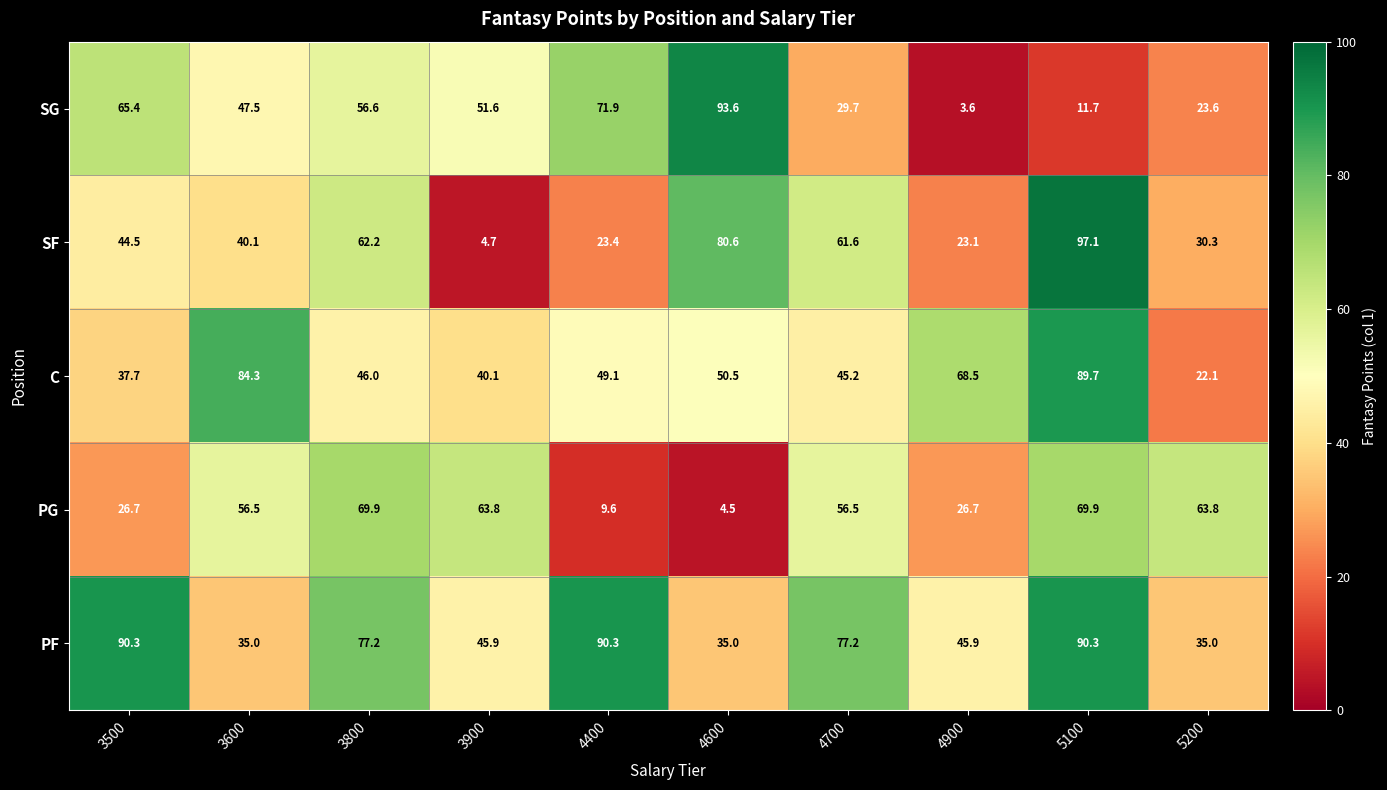

Which series has the widest spread of values?

SF